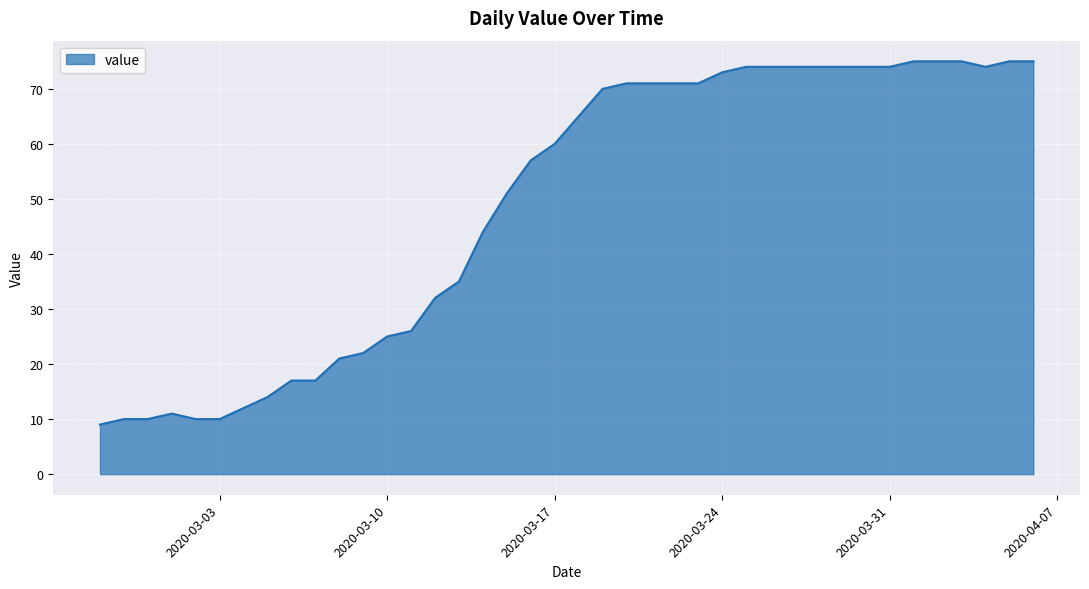

What is the maximum value shown in the chart?

75